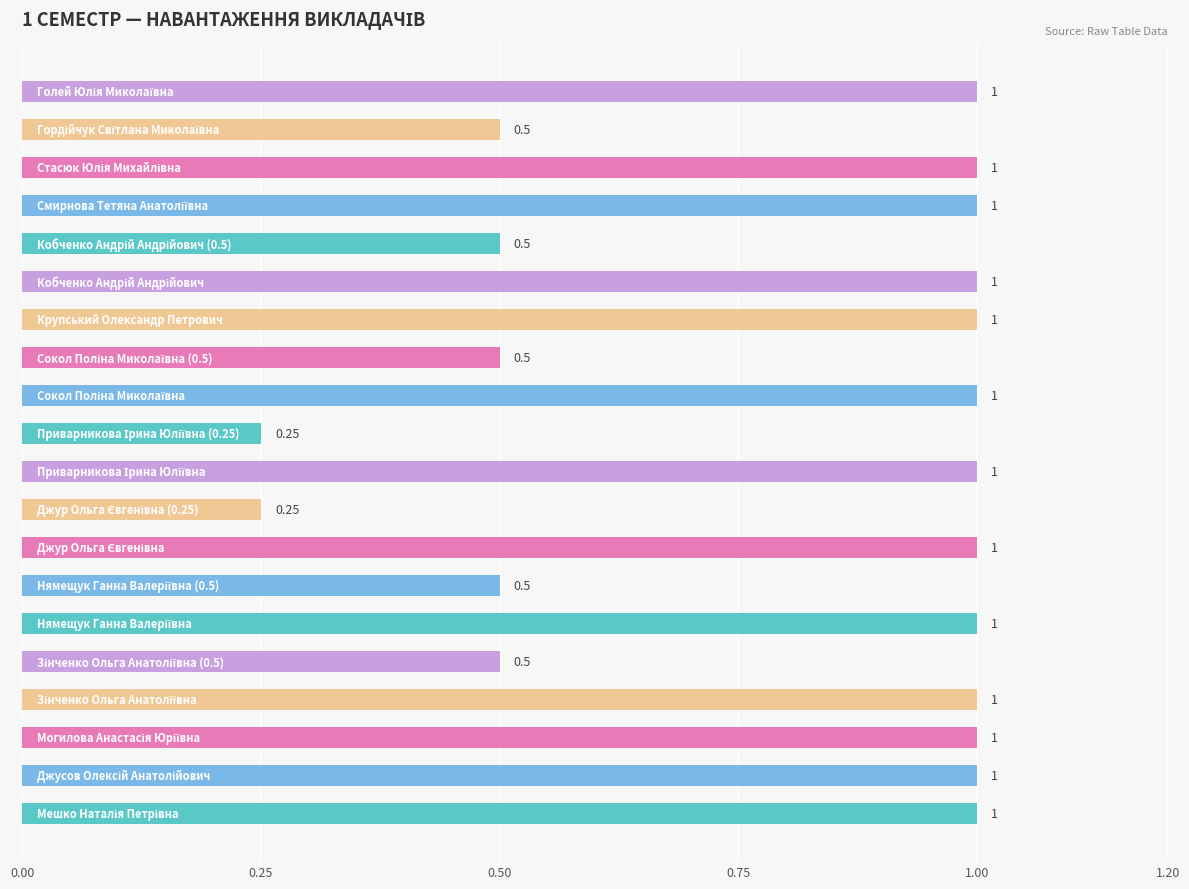

Are the bars horizontal?

Yes